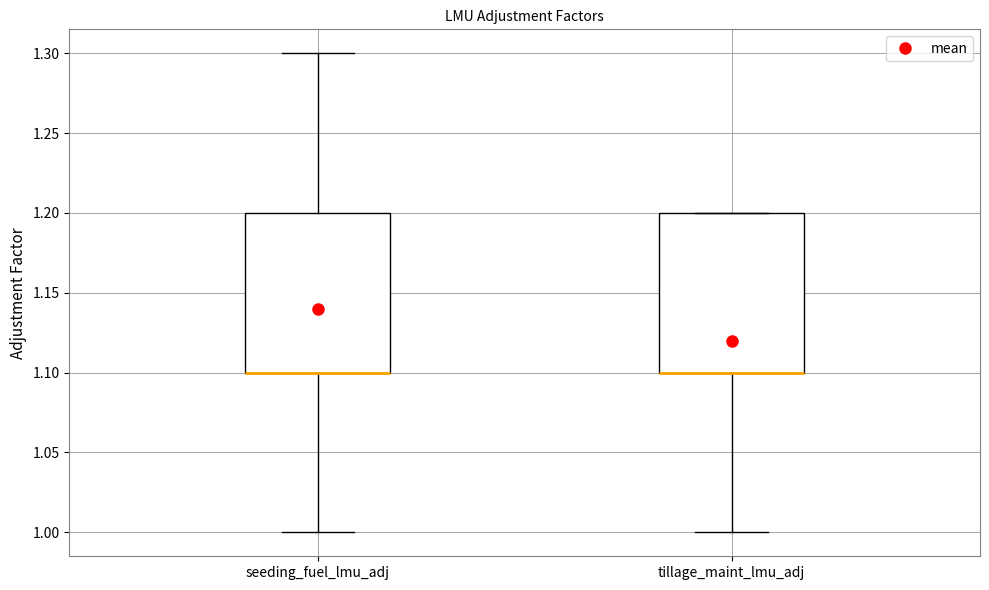

Reading left to right, read every box against the y-axis: the position of its median line, the range the box covers, and the ends of its whiskers. The values are not printed on the chart, so give them approximately, as read against the axis.

seeding_fuel_lmu_adj: median 1.1 (drawn on the box's lower edge), box 1.1 to 1.2, whiskers 1.0 to 1.3
tillage_maint_lmu_adj: median 1.1 (drawn on the box's lower edge), box 1.1 to 1.2, whiskers 1.0 to 1.2